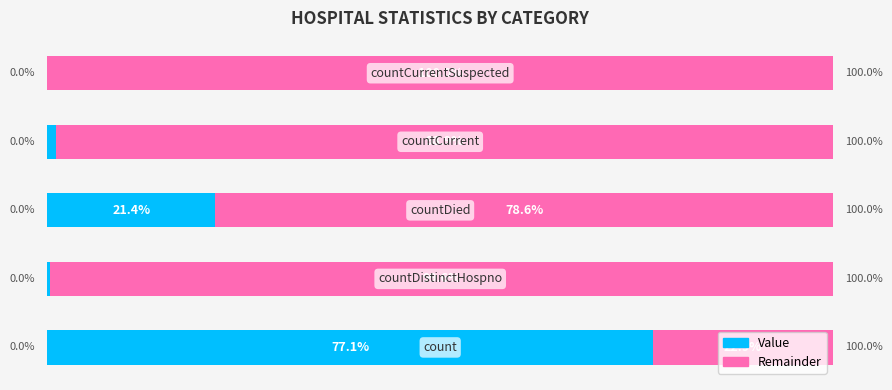

What are all the series names shown in the legend?

Value, Remainder